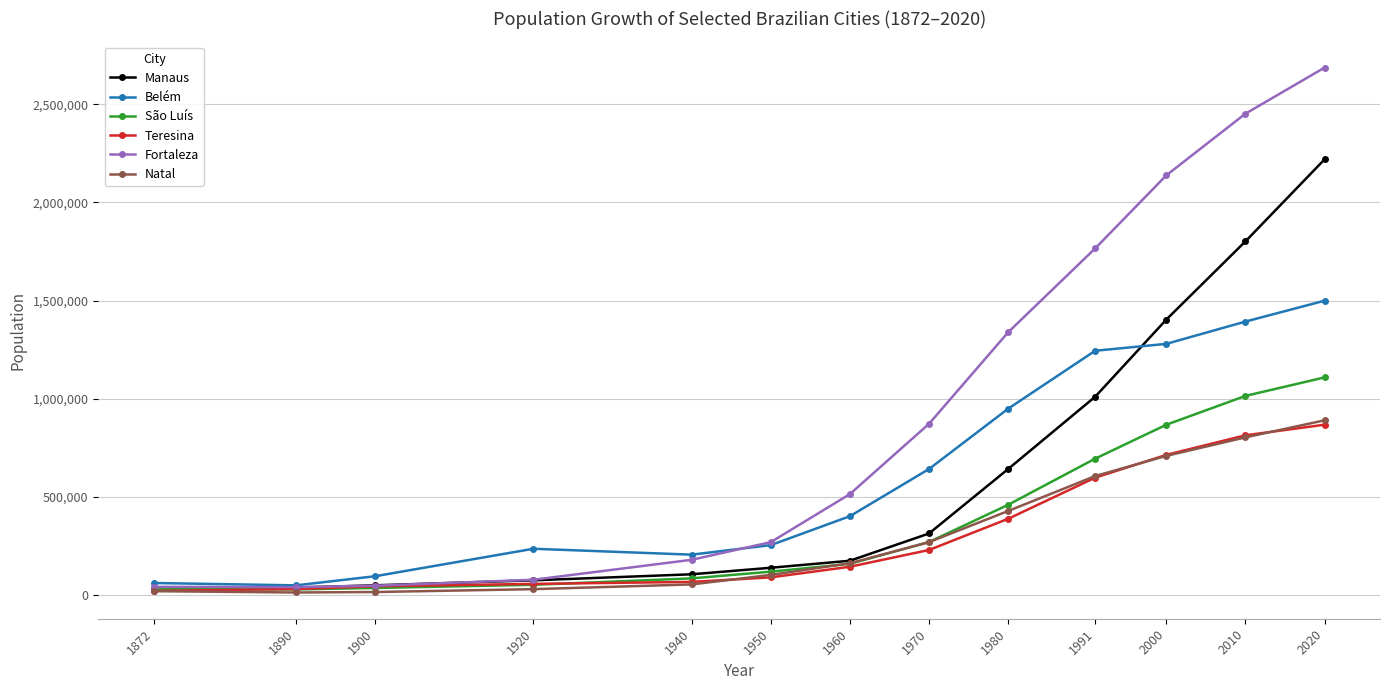

What is the difference between the Natal values at 2020 and 1920?

859784